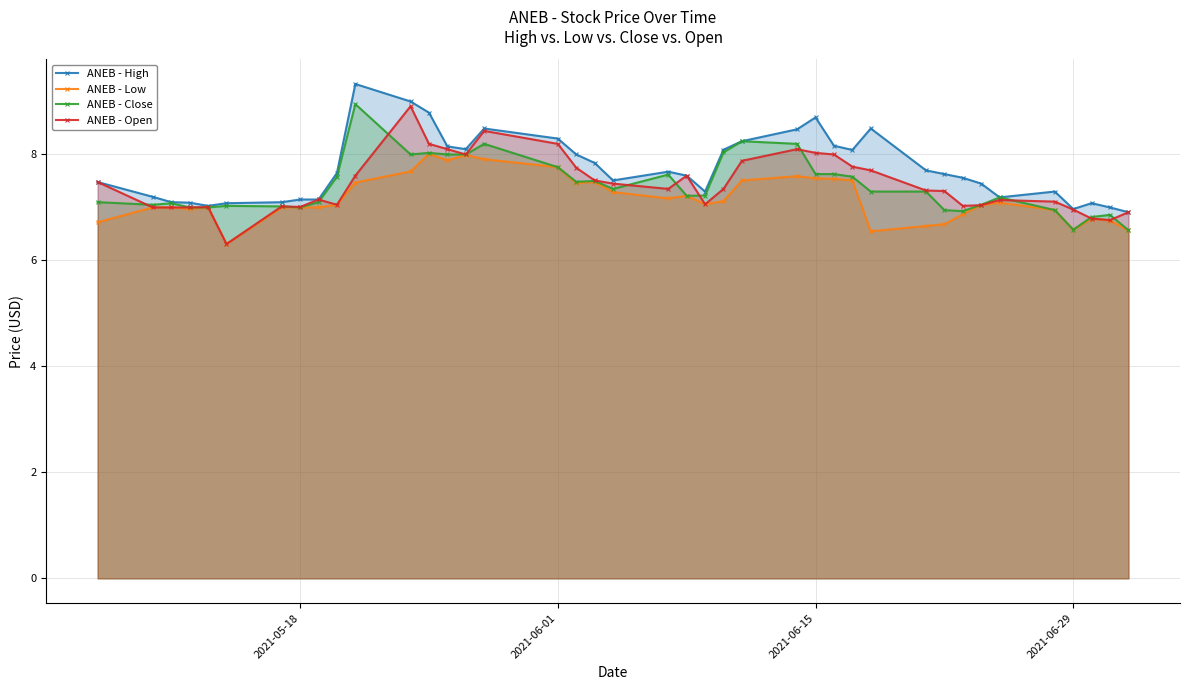

What are all the series names shown in the legend?

ANEB - High, ANEB - Low, ANEB - Close, ANEB - Open